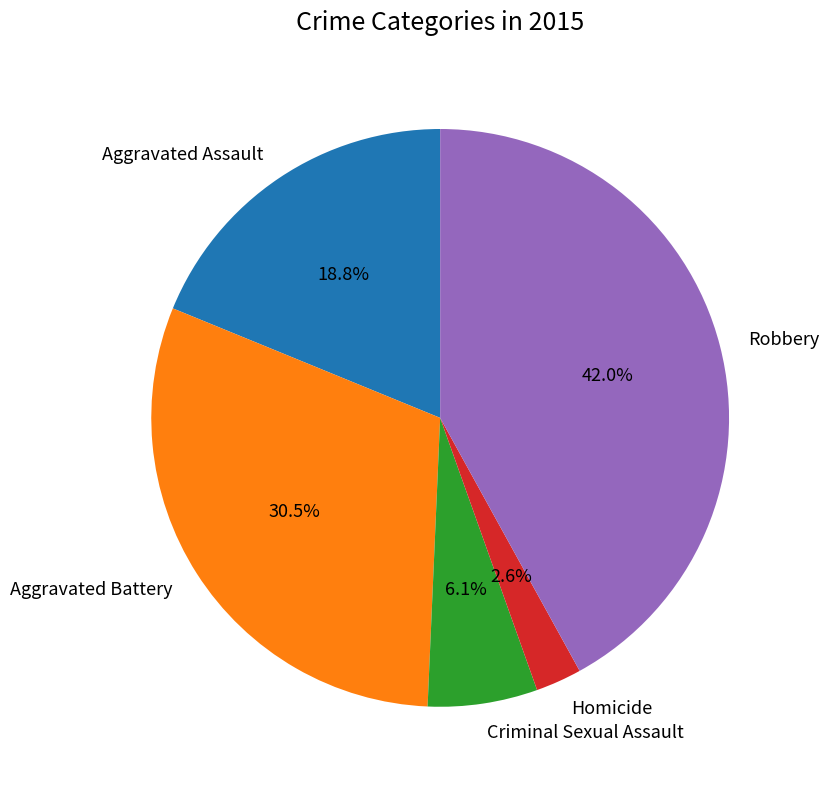

How many slices are in this pie chart?

5